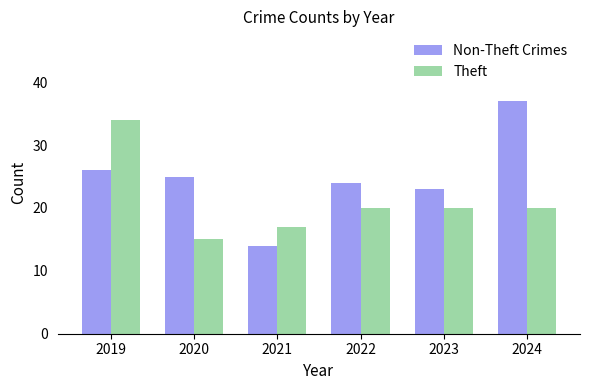

Which category has the lowest value across all series?

2021